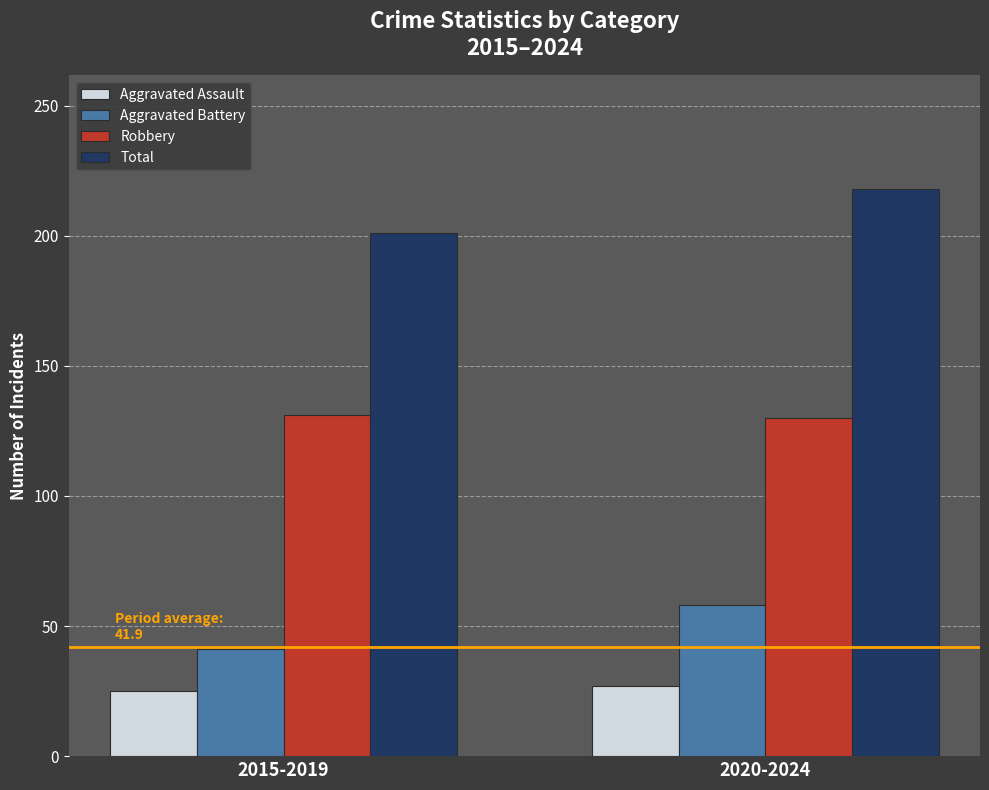

Read the Robbery value at 2020-2024.

130